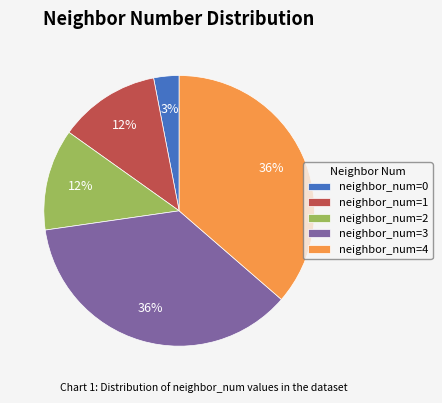

Is it true that neighbor_num=1 is 12% of the pie?

True